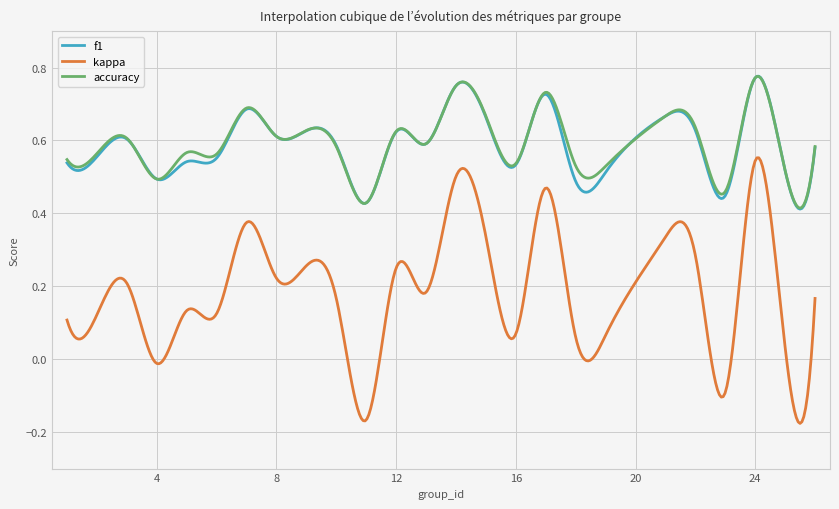

Count the f1 values in the range 0 to 1.

400